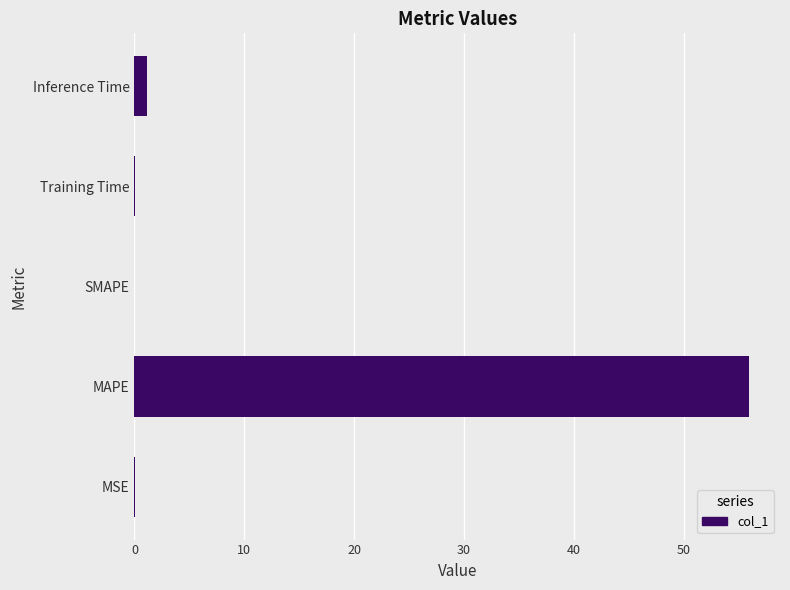

Are the bars horizontal?

Yes